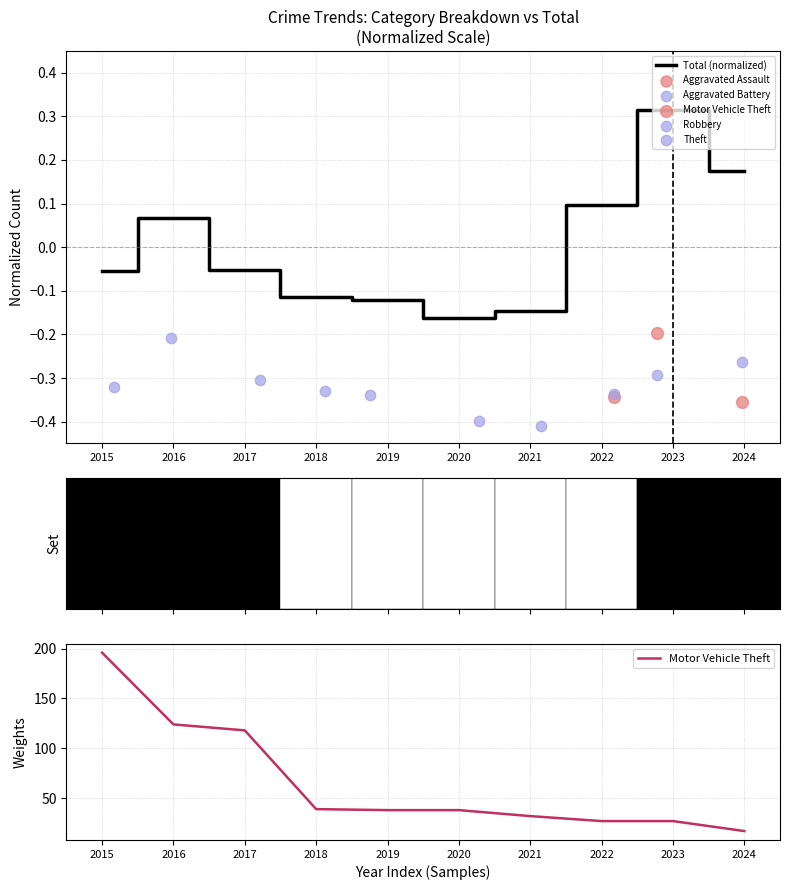

What are all the series names shown in the legend?

Total (normalized), Aggravated Assault, Aggravated Battery, Motor Vehicle Theft, Robbery, Theft